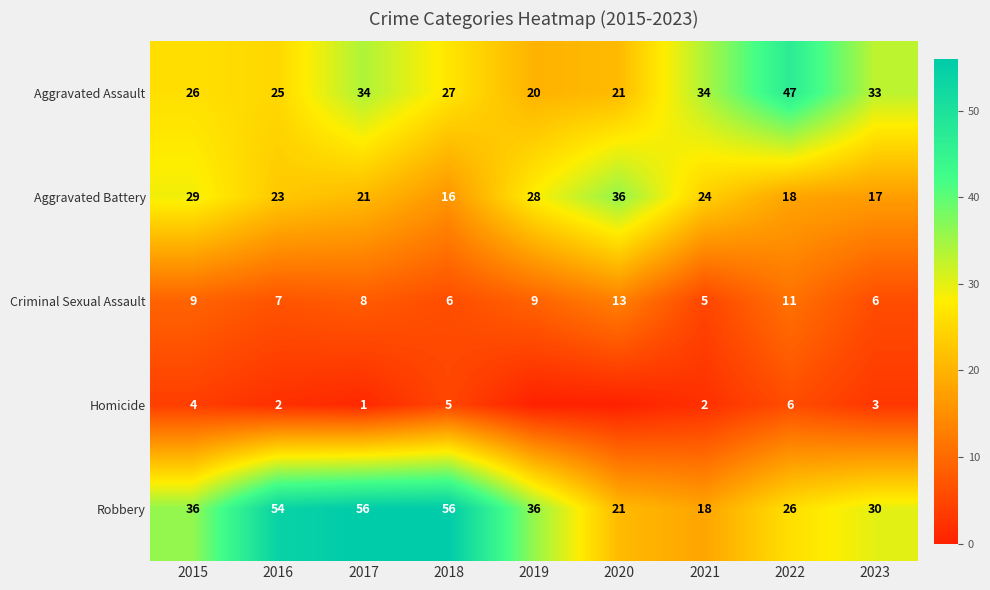

Where does the Aggravated Battery series first go above 23?

2015